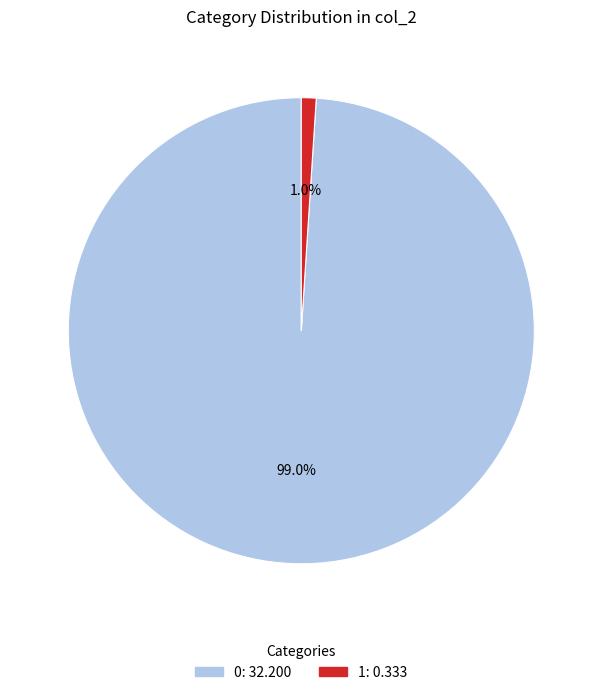

Is there any slice that represents more than half of the pie?

Yes